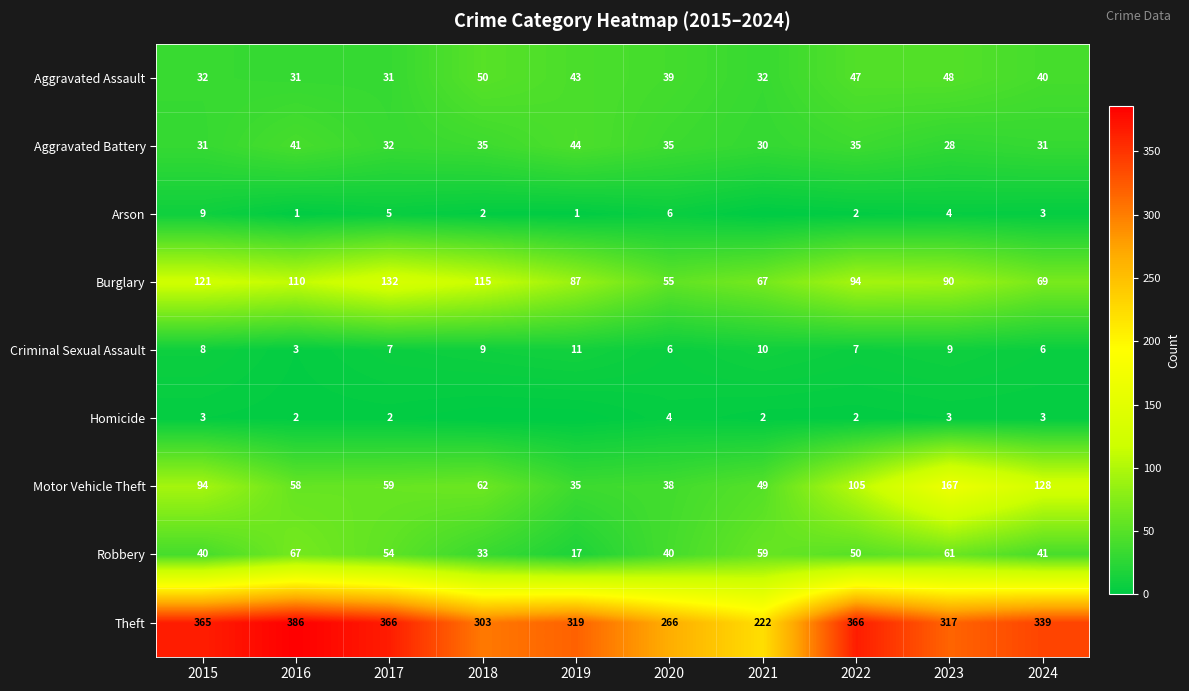

Which label corresponds to the smallest value in the chart?

2021